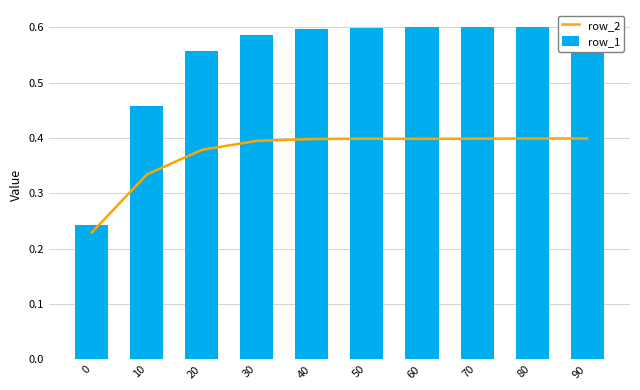

List the series in order of their overall mean, highest first.

row_1, row_2